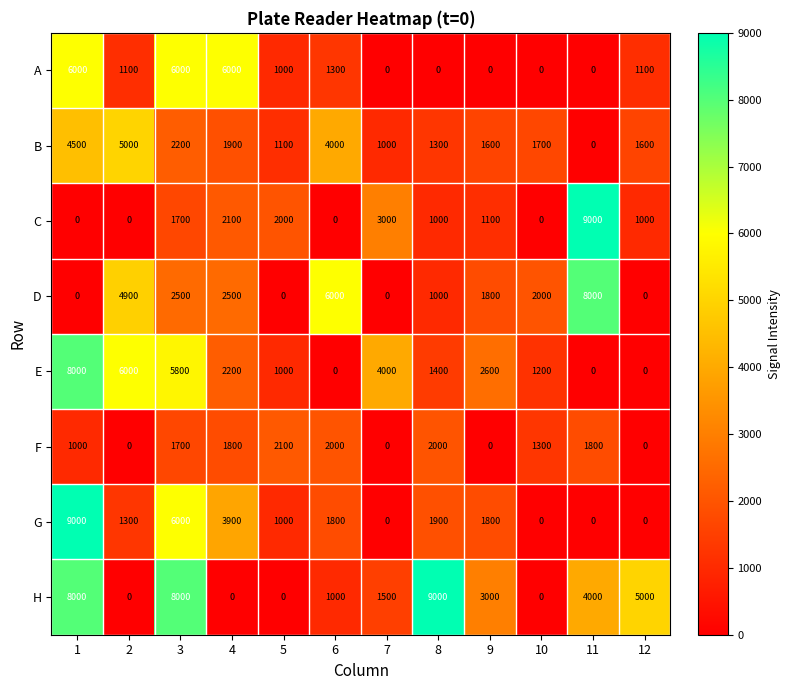

What is the spread (max minus min) of values at 11?

9000